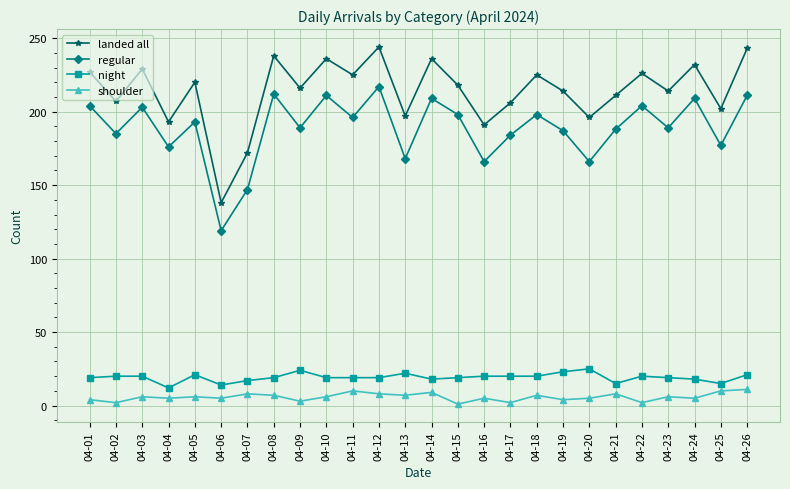

How many lines are shown in the chart?

4